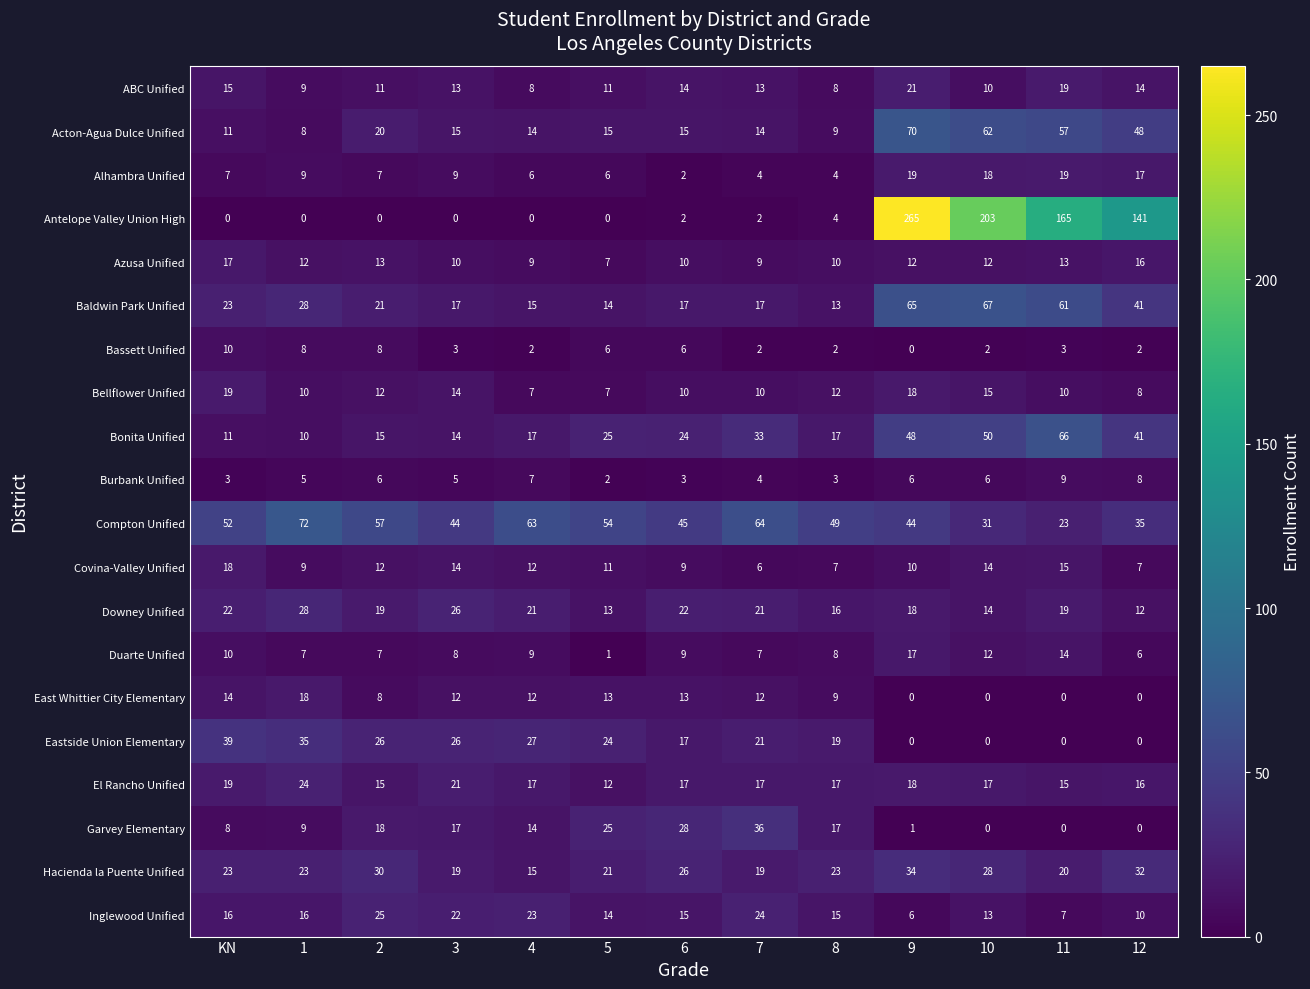

How many positive values does the Eastside Union Elementary series have?

9